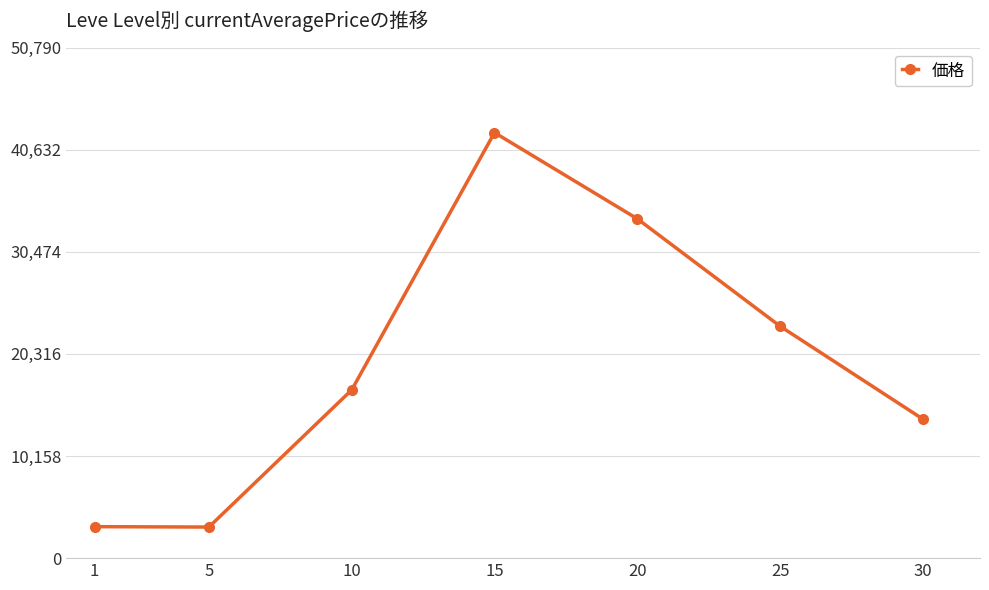

How many interior local peaks (higher than both neighbors) does the data have?

1